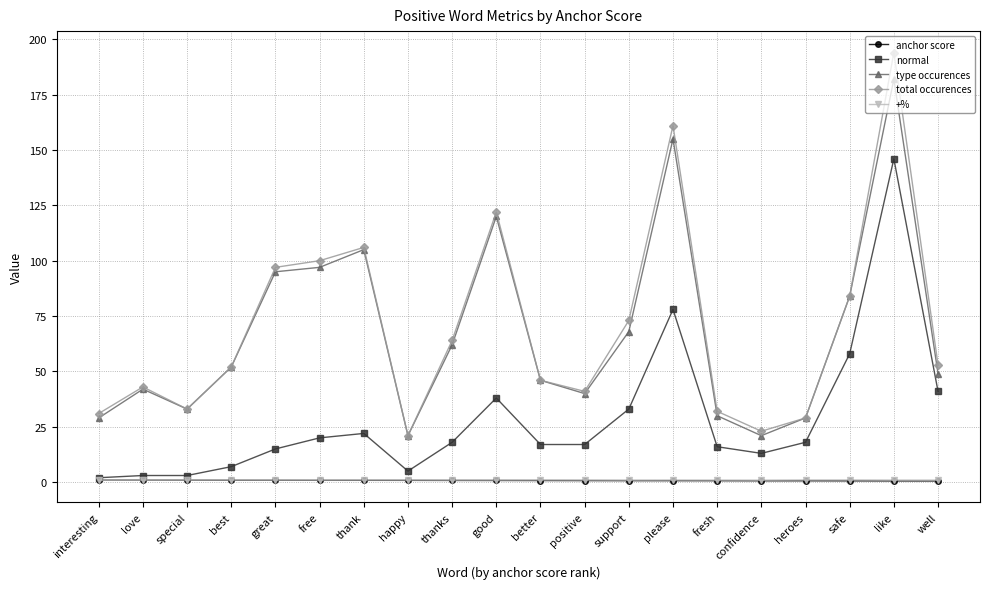

Which category has the highest value in the total occurences series?

like